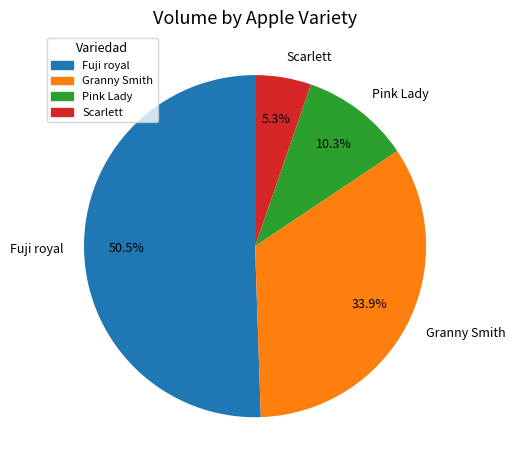

To the nearest percent, what is the difference between the Fuji royal and Granny Smith slice percentages?

17%